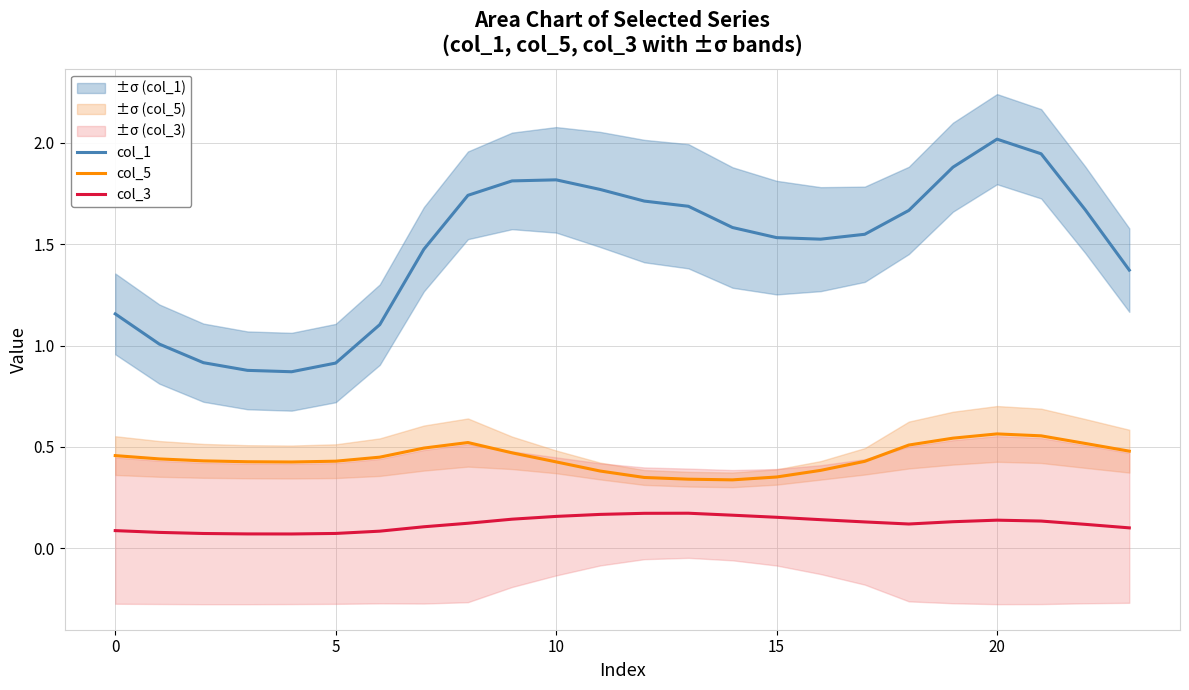

True or false: col_1 and col_3 intersect in this chart.

False